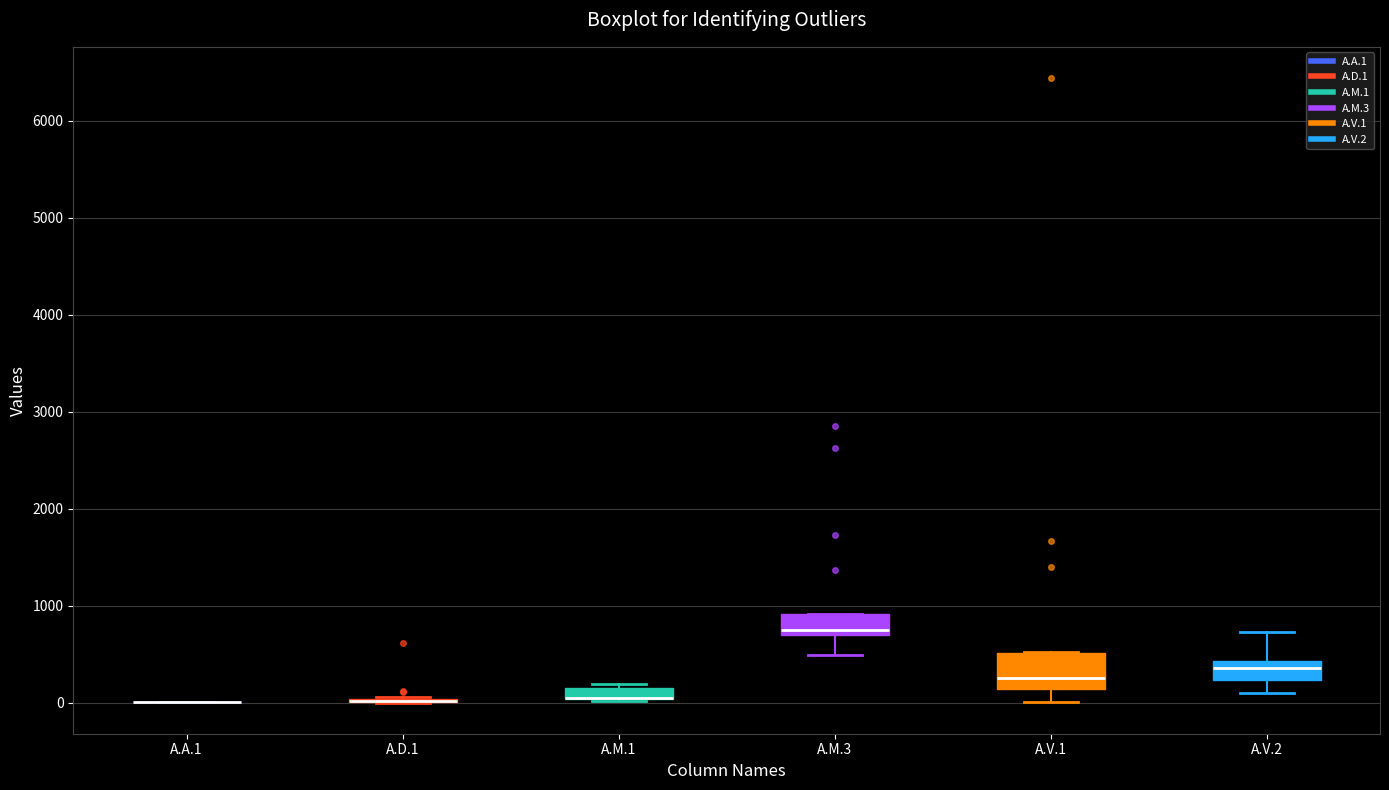

Which box is the tallest, from its lower edge to its upper edge?

A.V.1